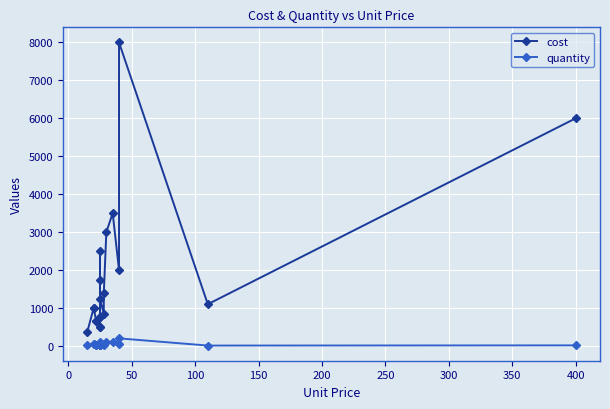

How many data points does each series have?

20